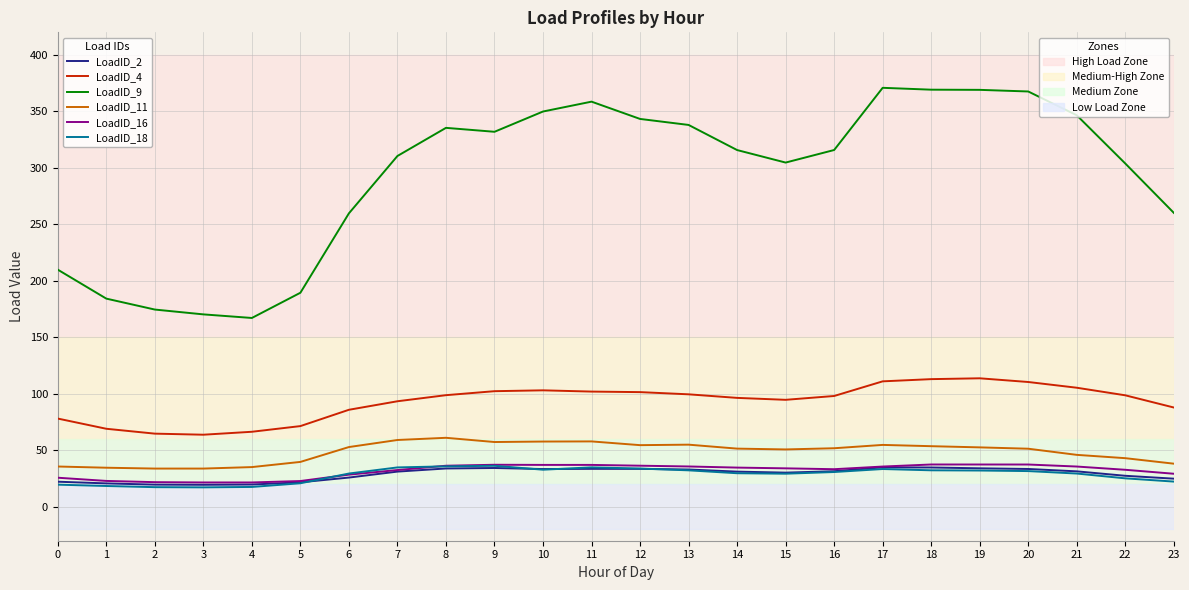

What is the total value across all series at 11?

624.2